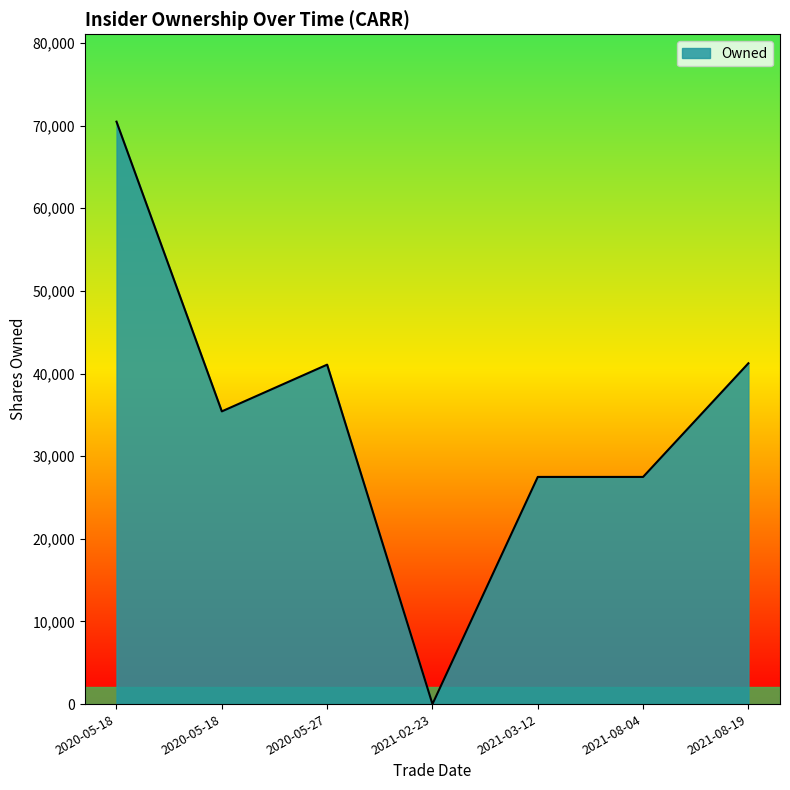

How many positive values are there?

6